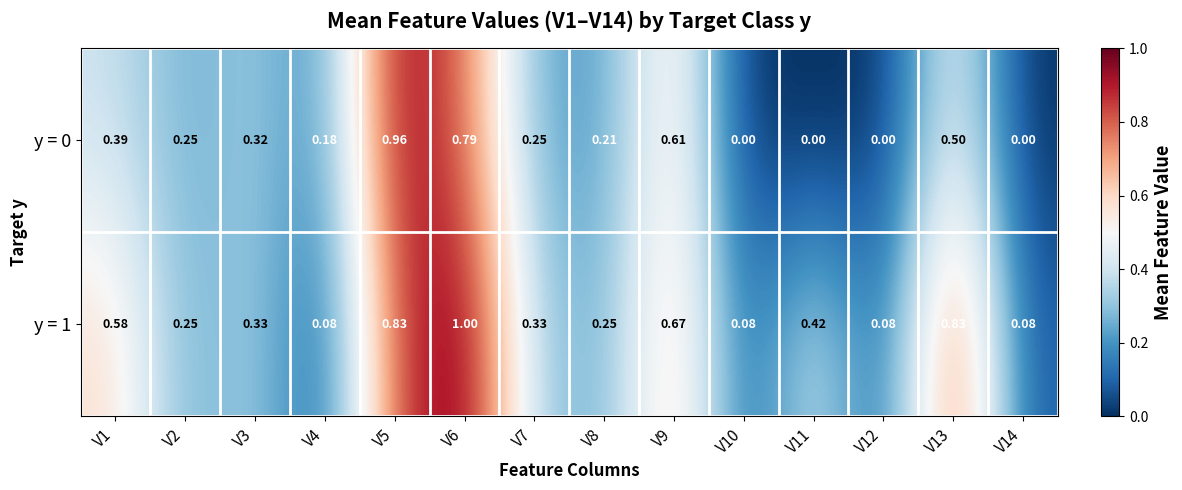

Is the value of y = 0 at V7 greater than the value of y = 1 at V4?

Yes